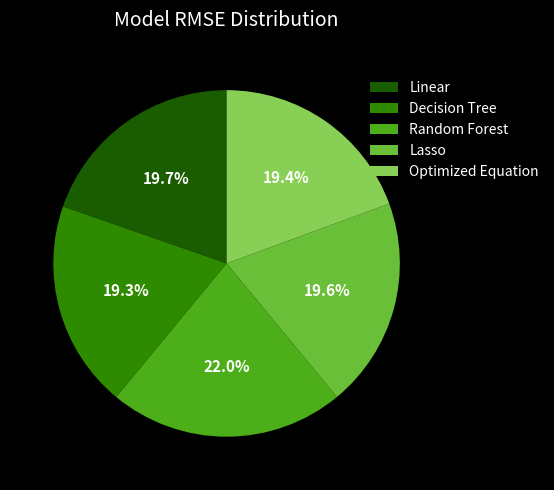

To the nearest percent, what is the combined percentage of Optimized Equation and Random Forest?

41%